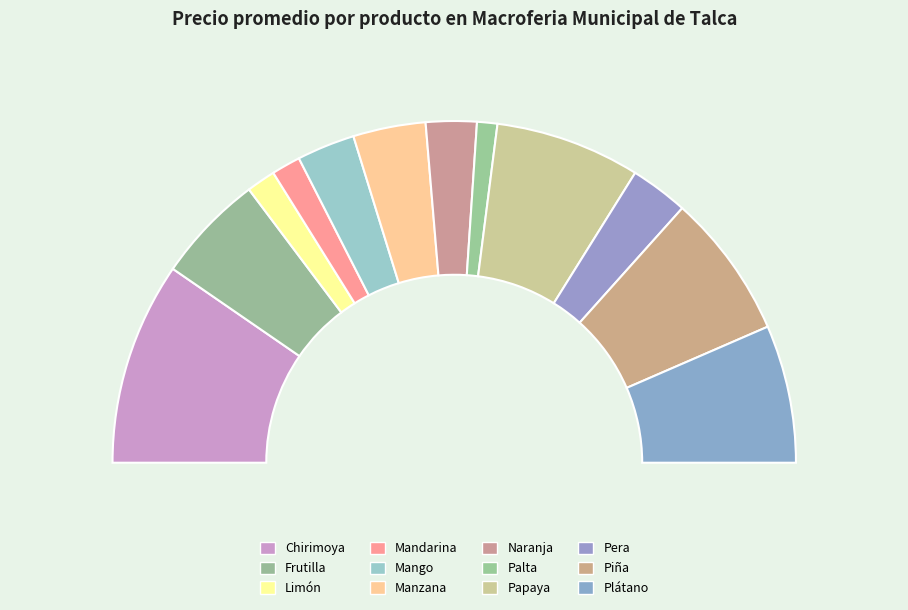

The Limón slice represents 13% of the pie. True or false?

False